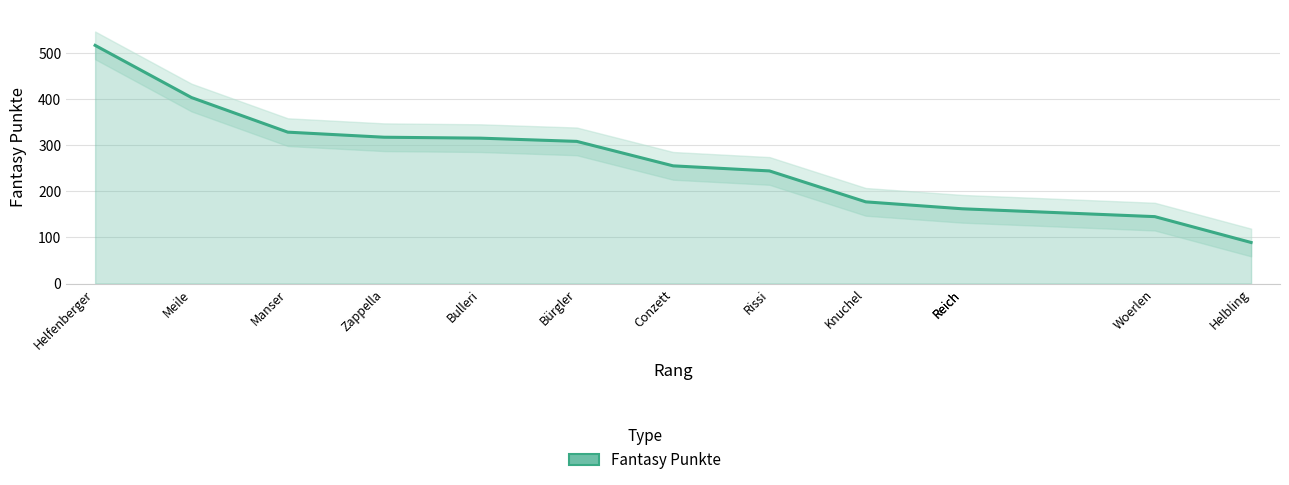

How many lines are shown in the chart?

1